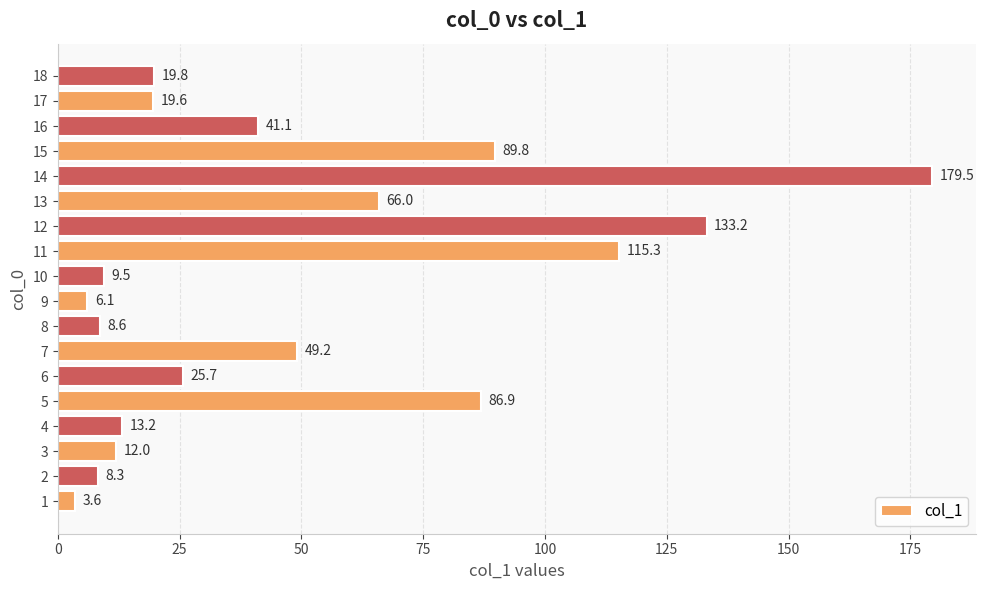

List the labels in order of value, largest first.

14, 12, 11, 15, 5, 13, 7, 16, 6, 18, 17, 4, 3, 10, 8, 2, 9, 1